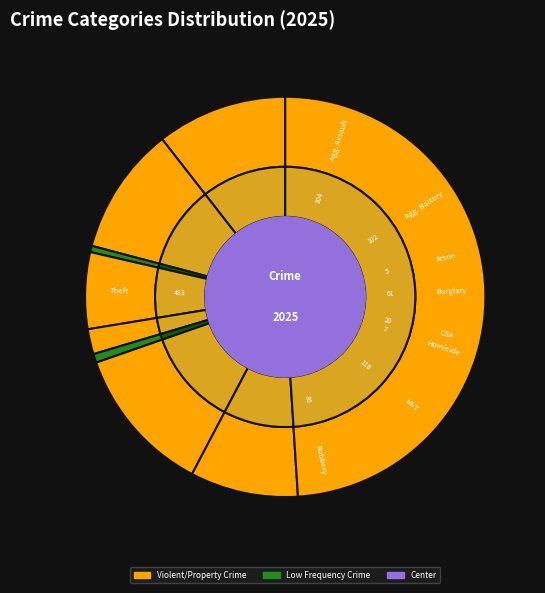

Is there a majority slice in this chart?

No